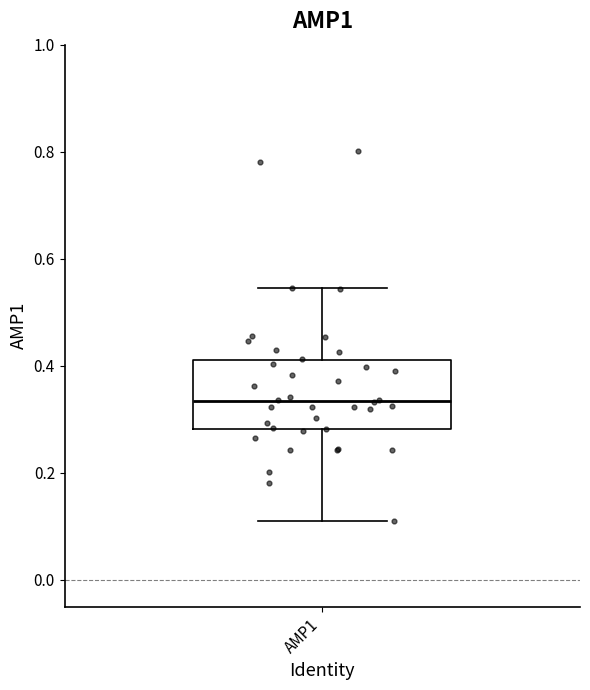

Where does the median line of the box for AMP1 sit on the y-axis? The values are not printed on the chart, so give them approximately, as read against the axis.

0.34